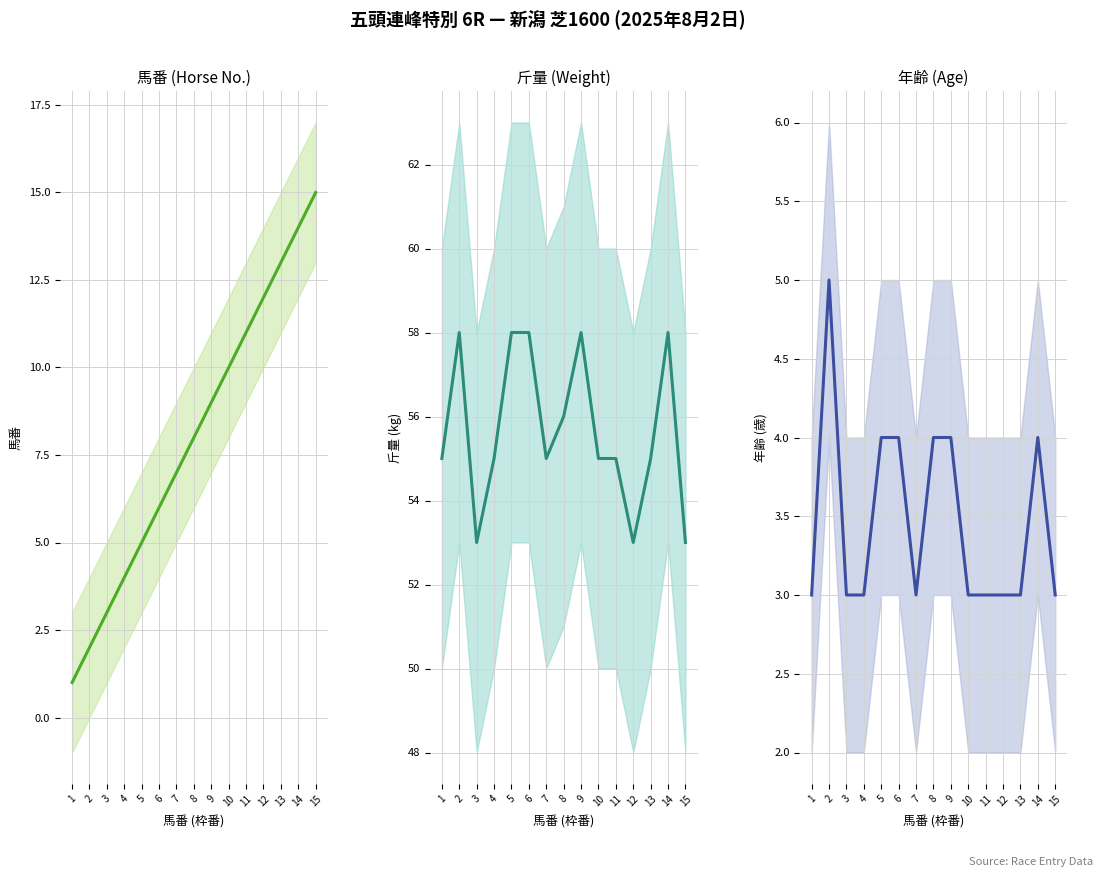

What is the total value across all series at 8?

68